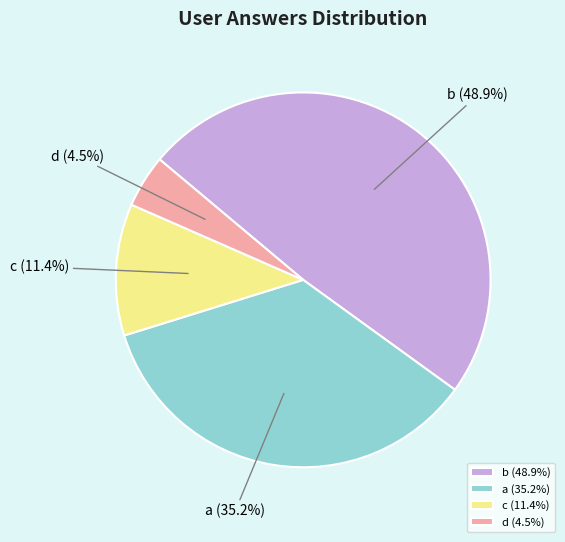

What is the total percentage of a and c?

46.6%